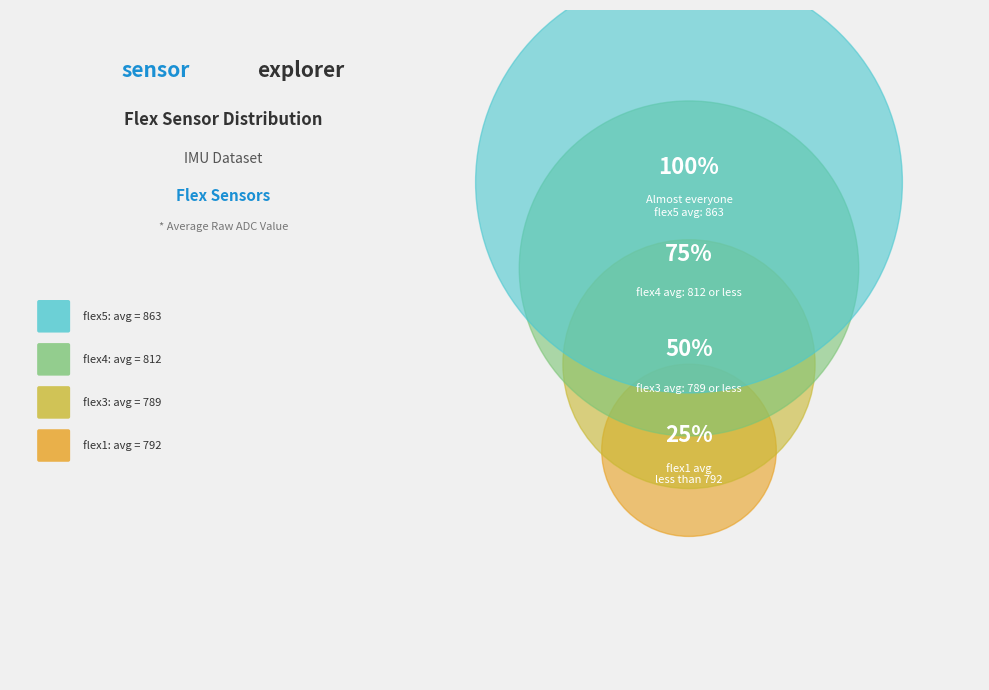

What is the largest slice in the pie chart?

flex5